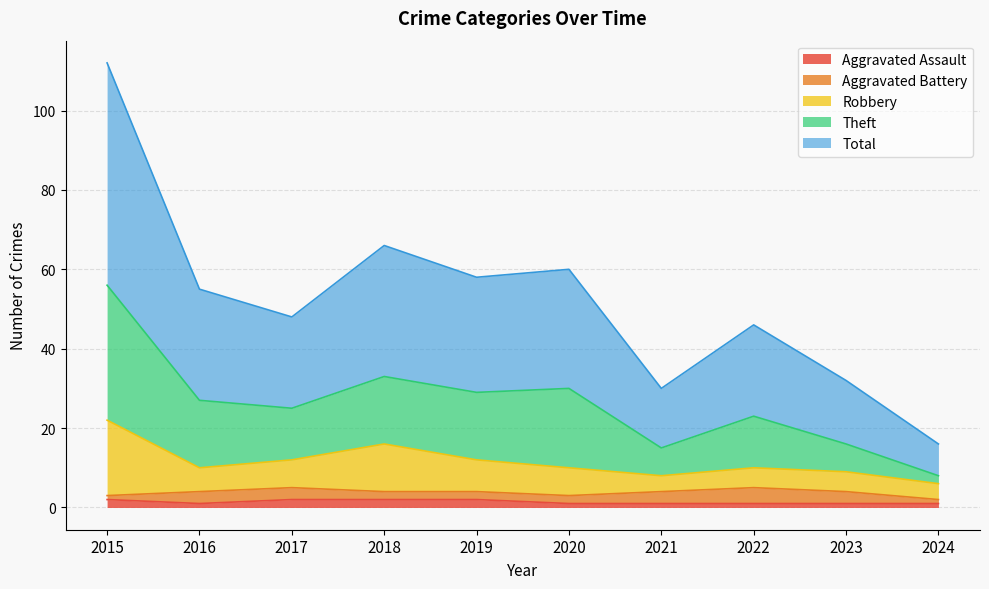

What is the spread (max minus min) of values at 2019?

56